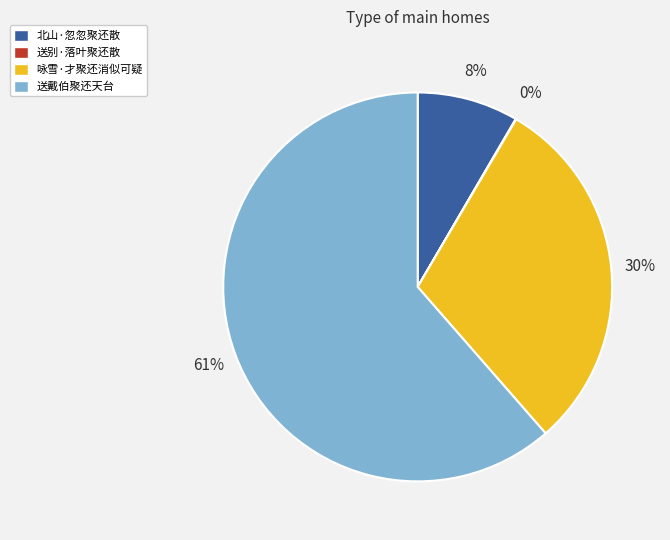

What is the majority slice?

送戴伯聚还天台